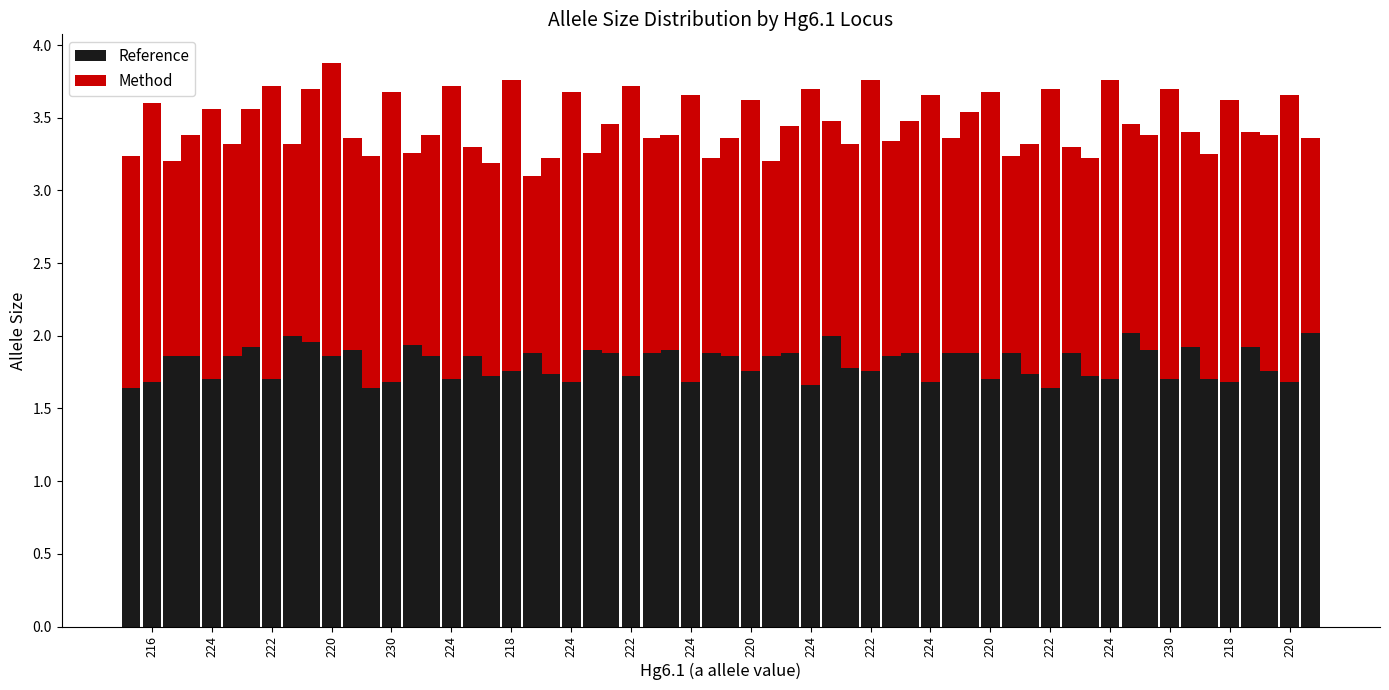

At which category is the sum across all series the highest?

220